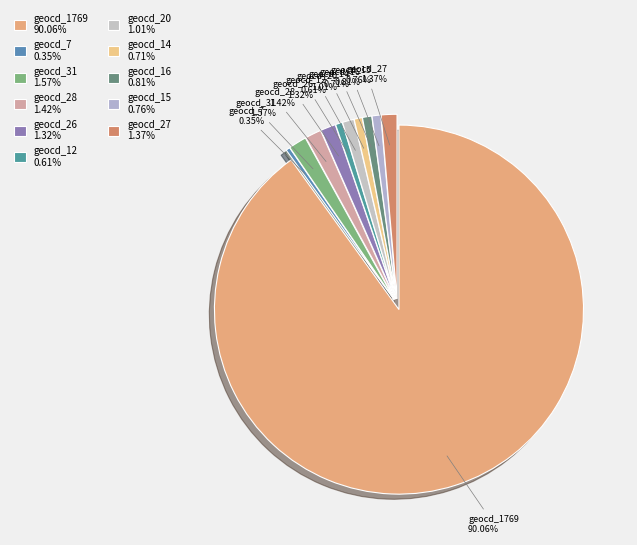

Combined, do geocd_12 0.61% and geocd_1769 90.06% account for over 50%?

Yes